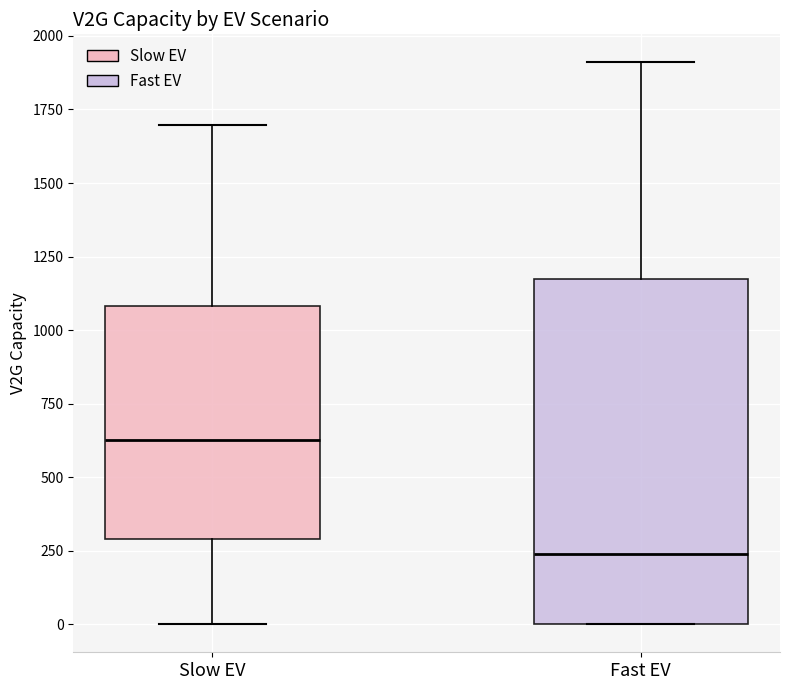

Reading left to right, read every box against the y-axis: the position of its median line, the range the box covers, and the ends of its whiskers. The values are not printed on the chart, so give them approximately, as read against the axis.

Slow EV: median 650, box 300 to 1100, whiskers 0 to 1700
Fast EV: median 250, box 0 to 1150, whiskers 0 to 1900